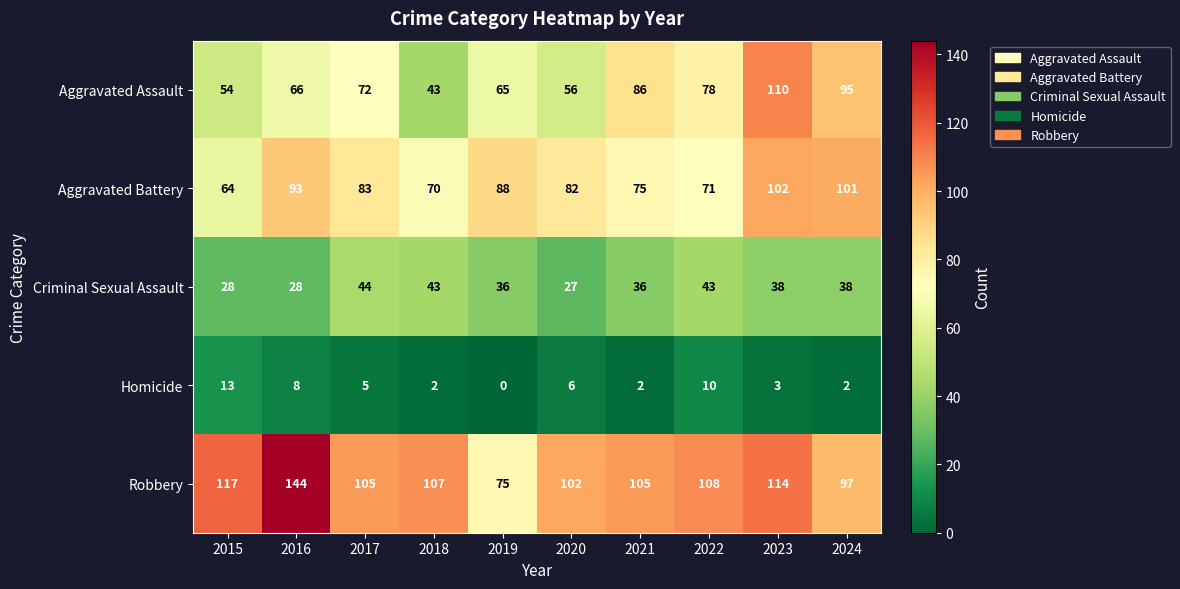

At how many categories does at least one series exceed 56?

10